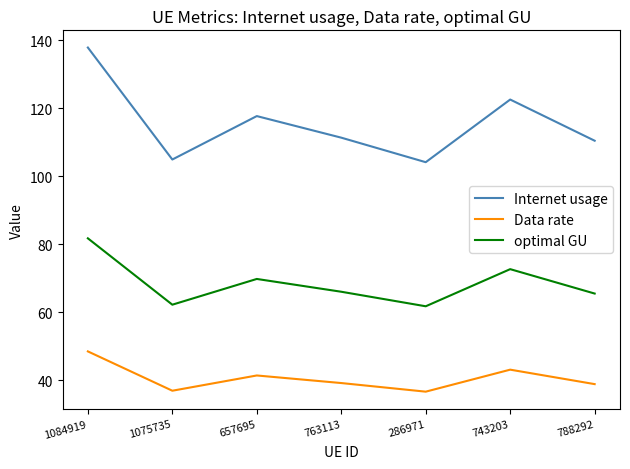

Is it true that optimal GU equals 17.7 at 763113?

False